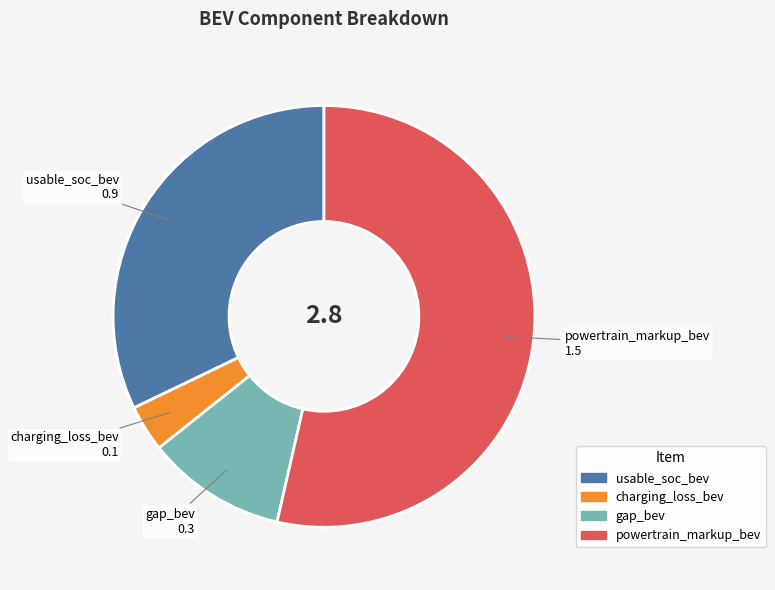

Do charging_loss_bev and gap_bev together represent more than half of the pie?

No